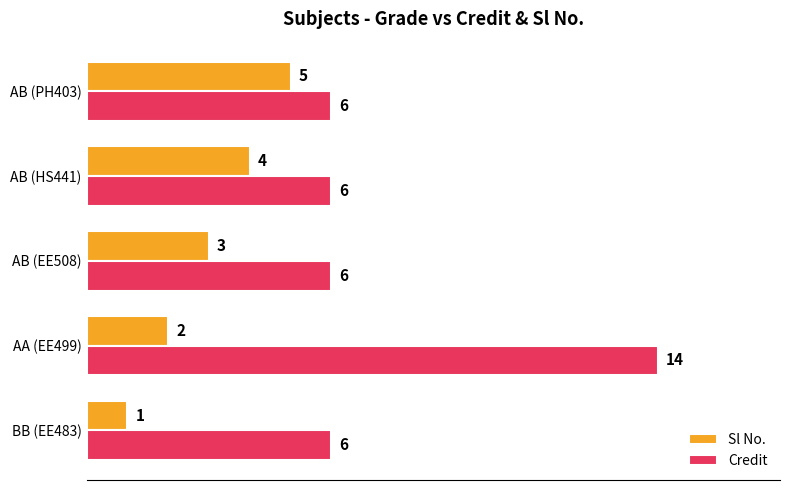

What is the difference between the maximum and minimum values in the Credit series?

8